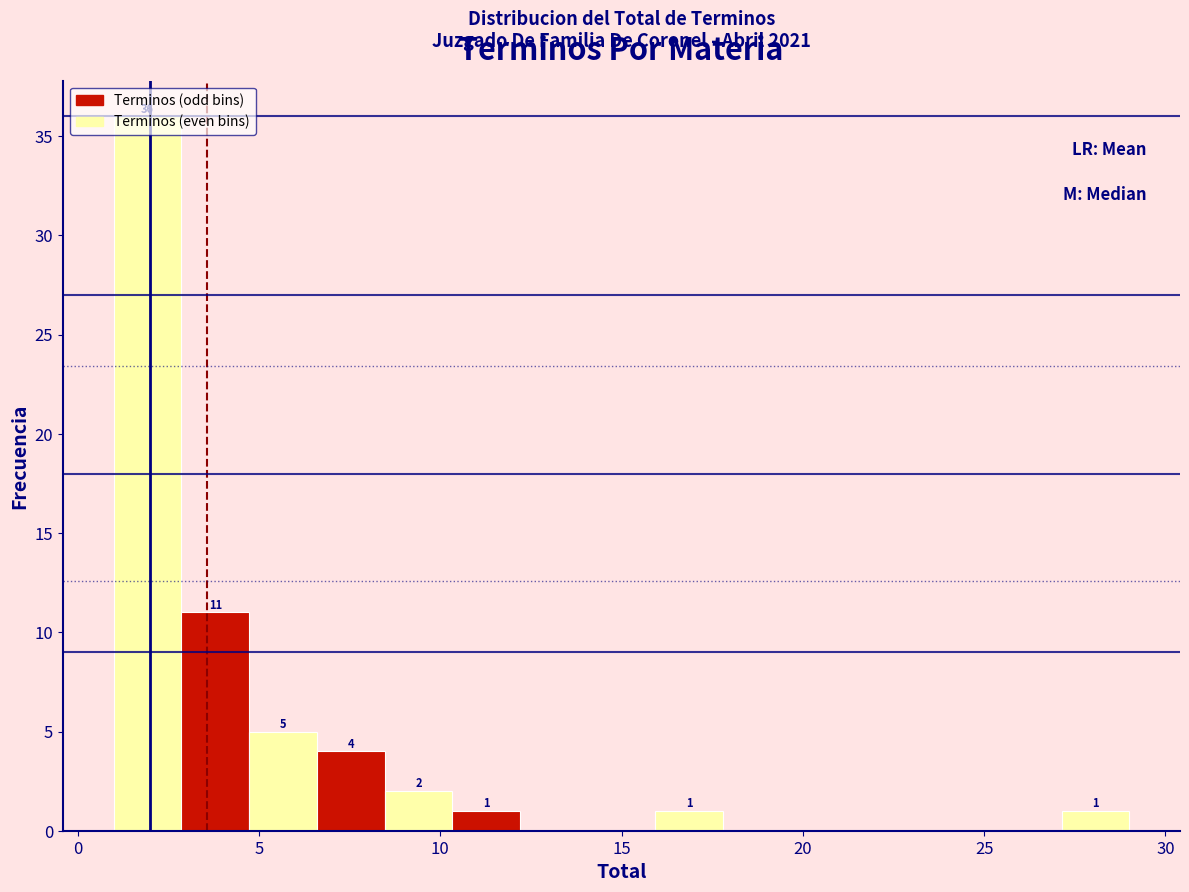

Read against the x-axis, roughly where is the centre of the tallest bar?

2.0